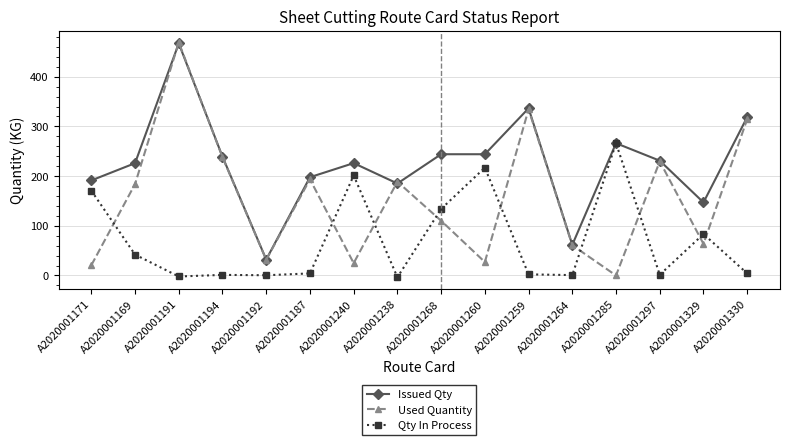

Rank the series by their average value, from lowest to highest.

Qty In Process, Used Quantity, Issued Qty